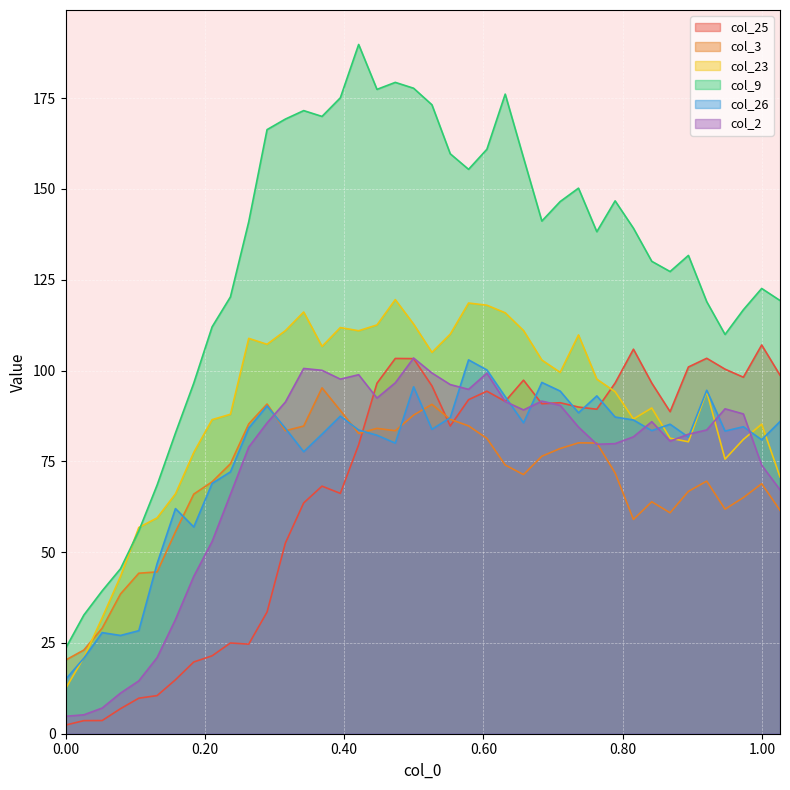

Reading left to right, list all the values displayed in this chart.

col_25: 0.0=2.4	0.02631=3.6	0.05261=3.6	0.07892=6.9	0.10522=9.8	0.13153=10.5	0.15784=14.9	0.18414=19.8	0.21045=21.4	0.23676=25.0	0.26306=24.7	0.28937=33.5	0.31567=52.5	0.34198=63.5	0.36829=68.2	0.39459=66.2	0.4209=79.6	0.4472=96.5	0.47351=103.3	0.49982=103.3	0.52612=95.8	0.55243=84.7	0.57873=92.0	0.60504=94.3	0.63135=91.5	0.65765=97.4	0.68396=90.9	0.71027=91.1	0.73657=89.9	0.76288=89.3	0.78918=96.6	0.81549=105.9	0.8418=96.5	0.8681=88.7	0.89441=101.0	0.92071=103.4	0.94702=100.4	0.97333=98.2	0.99963=107.0	1.02594=98.7
col_3: 0.0=20.3	0.02631=23.0	0.05261=29.1	0.07892=38.5	0.10522=44.2	0.13153=44.6	0.15784=55.6	0.18414=66.0	0.21045=69.4	0.23676=74.3	0.26306=85.3	0.28937=90.8	0.31567=83.4	0.34198=84.7	0.36829=95.2	0.39459=89.0	0.4209=82.7	0.4472=84.1	0.47351=83.4	0.49982=87.7	0.52612=90.7	0.55243=86.6	0.57873=84.8	0.60504=81.3	0.63135=74.0	0.65765=71.3	0.68396=76.4	0.71027=78.5	0.73657=80.1	0.76288=80.0	0.78918=71.8	0.81549=59.0	0.8418=63.9	0.8681=60.8	0.89441=66.7	0.92071=69.6	0.94702=61.8	0.97333=65.0	0.99963=68.8	1.02594=61.5
col_23: 0.0=12.4	0.02631=21.0	0.05261=31.9	0.07892=43.3	0.10522=56.8	0.13153=59.4	0.15784=66.0	0.18414=77.5	0.21045=86.5	0.23676=88.0	0.26306=108.9	0.28937=107.2	0.31567=111.0	0.34198=116.1	0.36829=106.7	0.39459=111.8	0.4209=111.0	0.4472=112.6	0.47351=119.5	0.49982=112.8	0.52612=105.0	0.55243=110.0	0.57873=118.6	0.60504=118.0	0.63135=115.9	0.65765=111.0	0.68396=102.9	0.71027=99.5	0.73657=109.8	0.76288=97.6	0.78918=94.2	0.81549=86.7	0.8418=89.7	0.8681=81.4	0.89441=80.4	0.92071=94.2	0.94702=75.6	0.97333=81.0	0.99963=85.2	1.02594=70.7
col_9: 0.0=23.5	0.02631=32.7	0.05261=39.3	0.07892=45.4	0.10522=55.8	0.13153=68.5	0.15784=82.8	0.18414=96.5	0.21045=112.0	0.23676=120.3	0.26306=141.0	0.28937=166.3	0.31567=169.2	0.34198=171.6	0.36829=170.0	0.39459=175.1	0.4209=189.8	0.4472=177.4	0.47351=179.3	0.49982=177.7	0.52612=173.2	0.55243=159.7	0.57873=155.4	0.60504=160.9	0.63135=176.1	0.65765=158.6	0.68396=141.2	0.71027=146.5	0.73657=150.2	0.76288=138.2	0.78918=146.7	0.81549=139.2	0.8418=130.1	0.8681=127.3	0.89441=131.7	0.92071=119.0	0.94702=109.9	0.97333=116.7	0.99963=122.6	1.02594=119.3
col_26: 0.0=14.9	0.02631=20.8	0.05261=27.8	0.07892=27.1	0.10522=28.4	0.13153=46.9	0.15784=62.0	0.18414=56.9	0.21045=68.9	0.23676=72.1	0.26306=84.2	0.28937=90.3	0.31567=84.1	0.34198=77.6	0.36829=82.5	0.39459=87.4	0.4209=83.6	0.4472=82.2	0.47351=80.0	0.49982=95.5	0.52612=83.8	0.55243=87.0	0.57873=102.9	0.60504=100.2	0.63135=92.8	0.65765=85.6	0.68396=96.7	0.71027=94.3	0.73657=88.4	0.76288=93.0	0.78918=87.2	0.81549=86.4	0.8418=83.5	0.8681=85.2	0.89441=81.7	0.92071=94.6	0.94702=83.3	0.97333=84.5	0.99963=80.9	1.02594=86.0
col_2: 0.0=4.8	0.02631=5.2	0.05261=7.1	0.07892=11.2	0.10522=14.6	0.13153=21.0	0.15784=31.4	0.18414=43.3	0.21045=52.9	0.23676=65.9	0.26306=78.9	0.28937=85.6	0.31567=91.3	0.34198=100.6	0.36829=100.1	0.39459=97.6	0.4209=98.8	0.4472=92.4	0.47351=96.6	0.49982=103.4	0.52612=99.3	0.55243=96.1	0.57873=94.8	0.60504=99.3	0.63135=91.5	0.65765=89.2	0.68396=91.6	0.71027=90.4	0.73657=84.4	0.76288=79.7	0.78918=79.9	0.81549=81.8	0.8418=85.9	0.8681=80.6	0.89441=82.5	0.92071=83.6	0.94702=89.5	0.97333=88.1	0.99963=73.9	1.02594=67.2